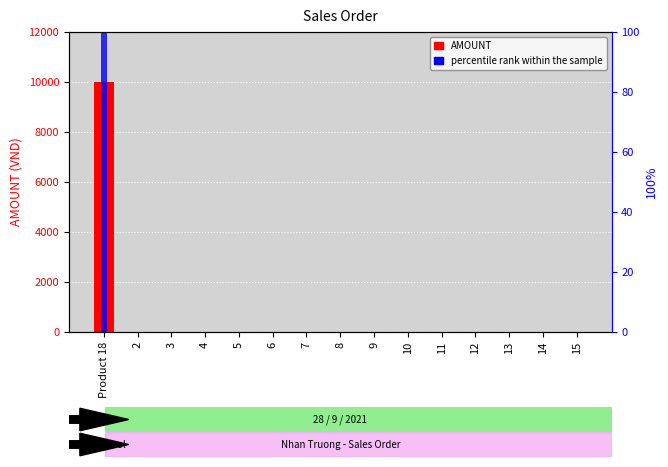

True or false: percentile rank within the sample has a value of 35 at 2.

False